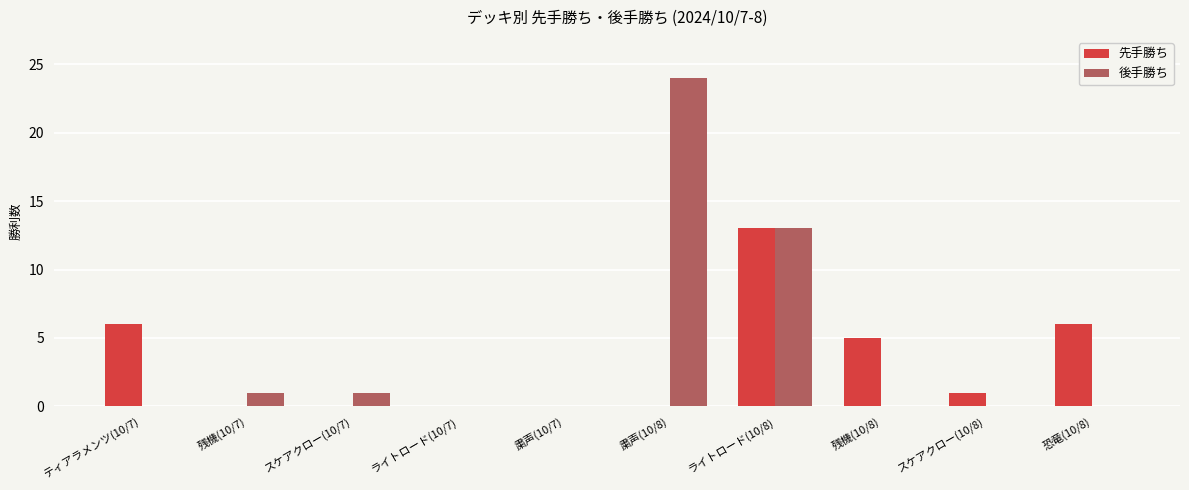

Count the number of data series in this chart.

2